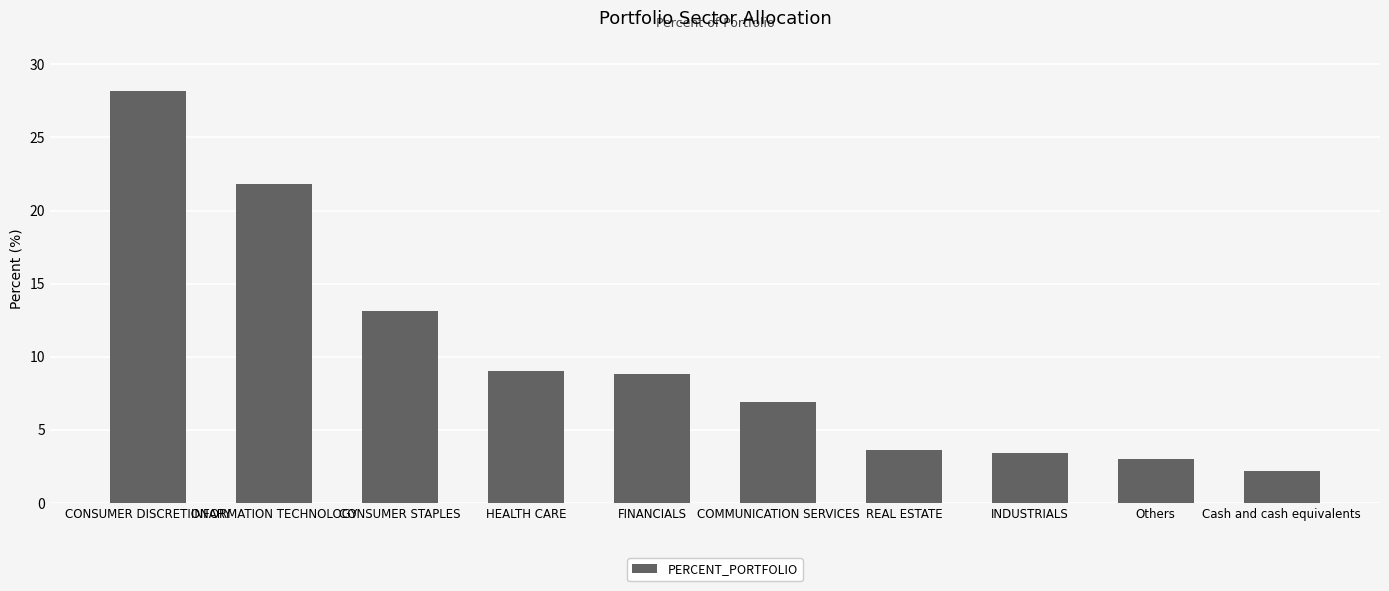

Reading left to right, transcribe all the data shown in this chart.

28.2	21.8	13.1	9.0	8.8	6.9	3.6	3.4	3.0	2.2